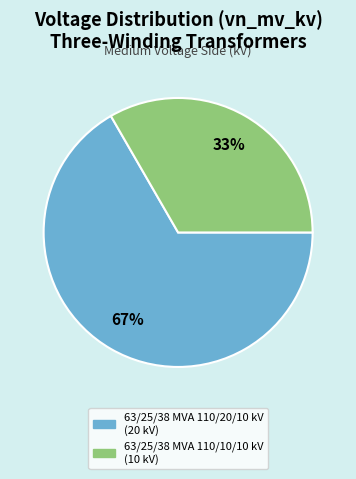

To the nearest percent, what is the combined percentage of 63/25/38 MVA 110/20/10 kV and 63/25/38 MVA 110/10/10 kV?

100%